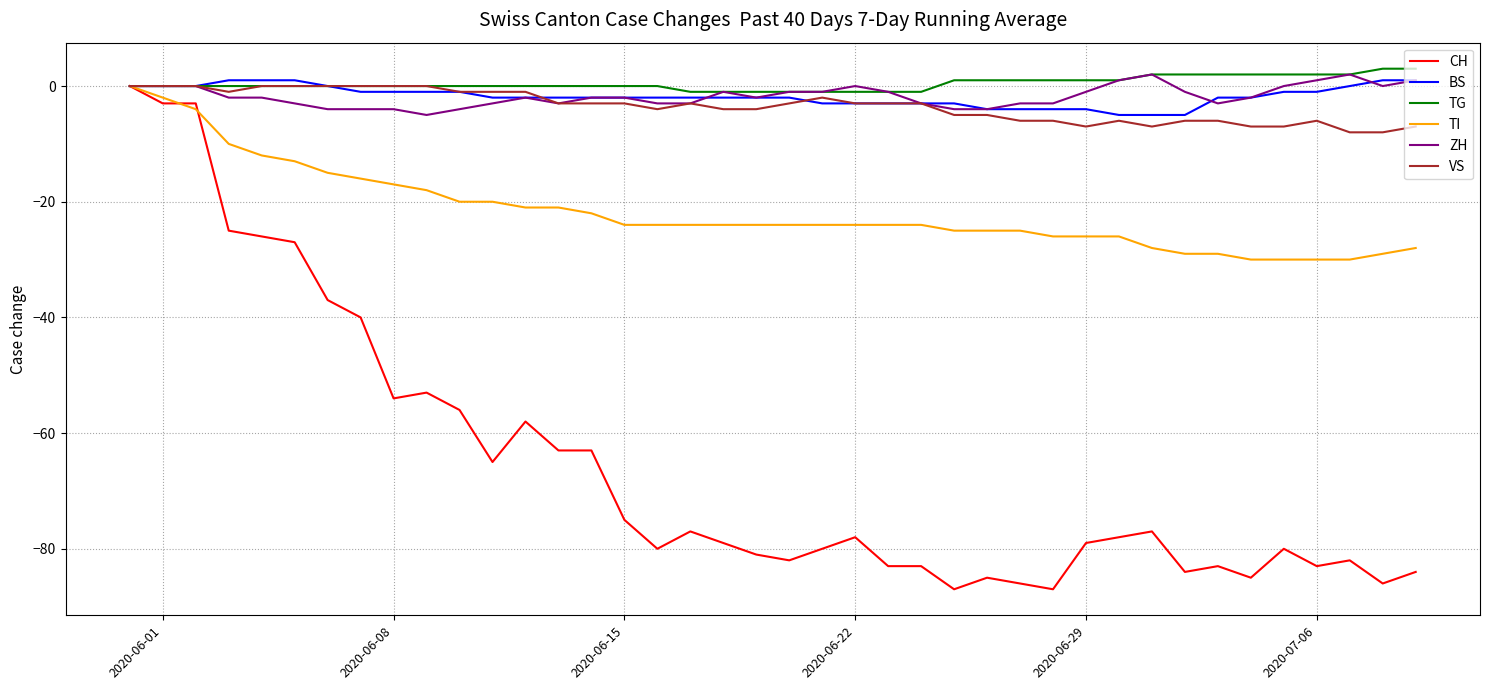

What is the lowest value of the TI series?

-30